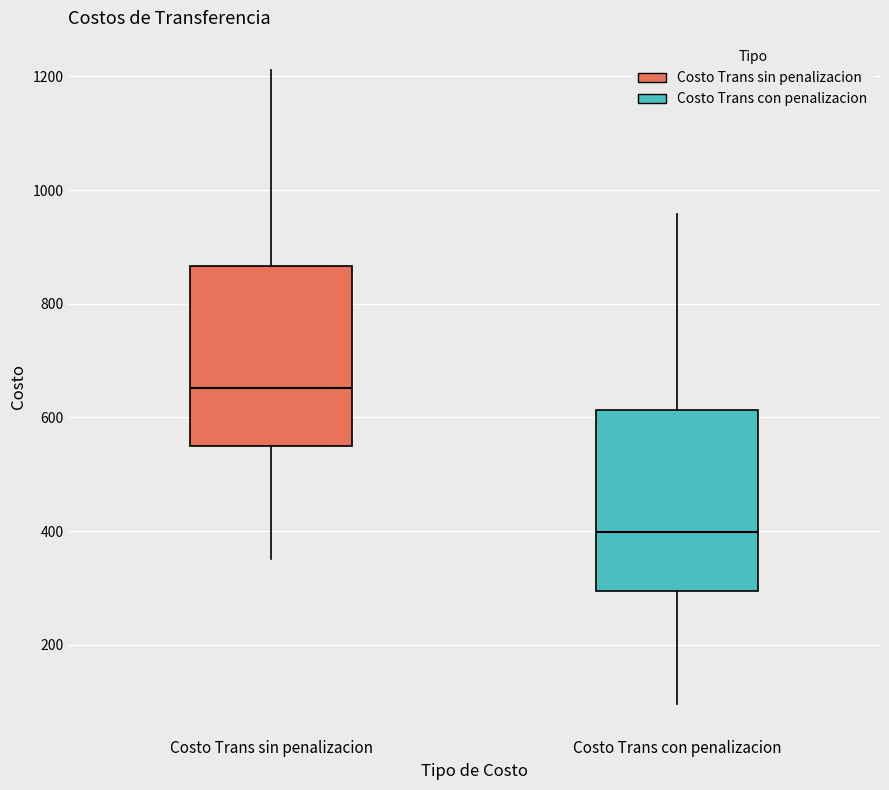

Where does the upper whisker of the box for Costo Trans sin penalizacion end on the y-axis? The values are not printed on the chart, so give them approximately, as read against the axis.

1220